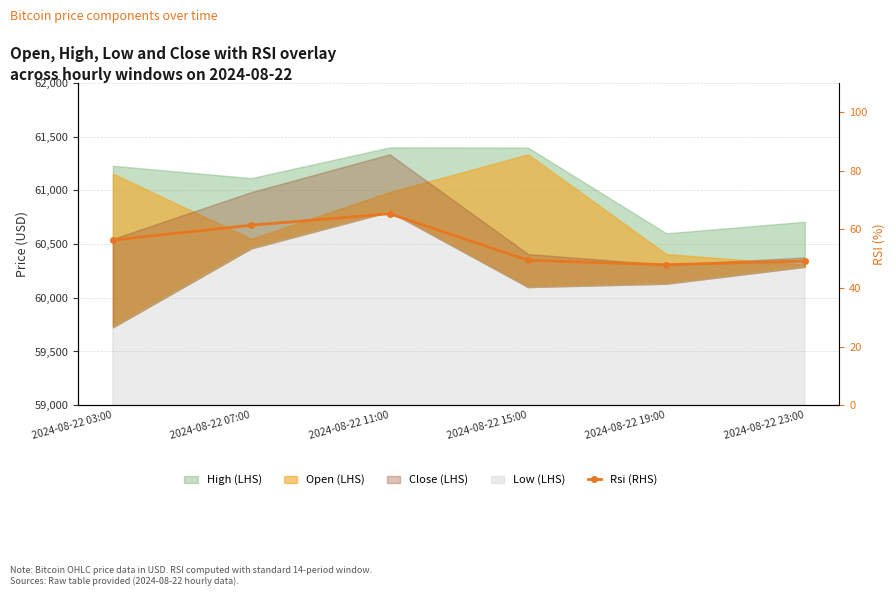

What is the difference between the maximum and minimum values?

17.4